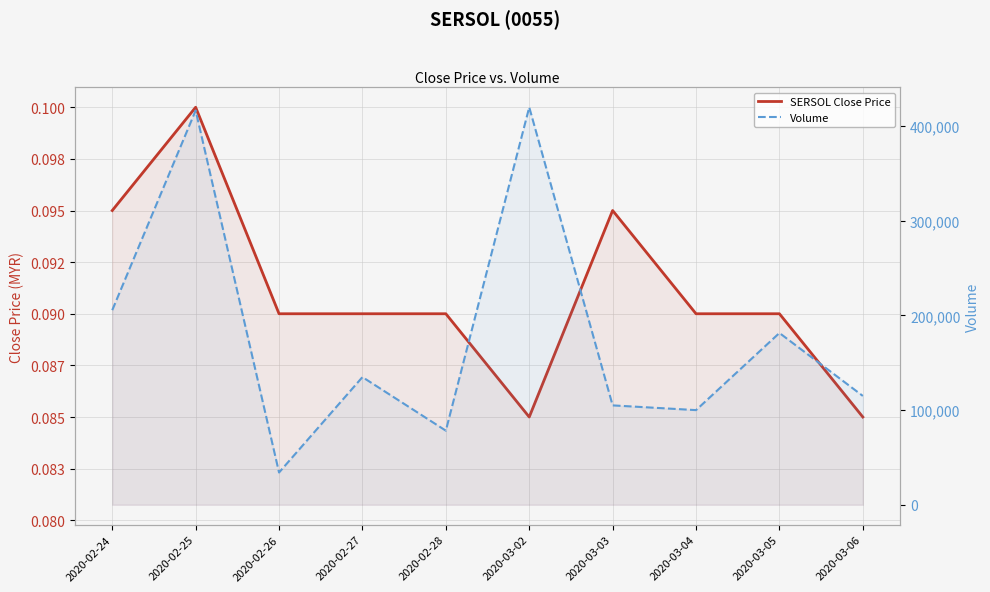

What is the spread (max minus min) of values at 2020-03-02?

419999.9